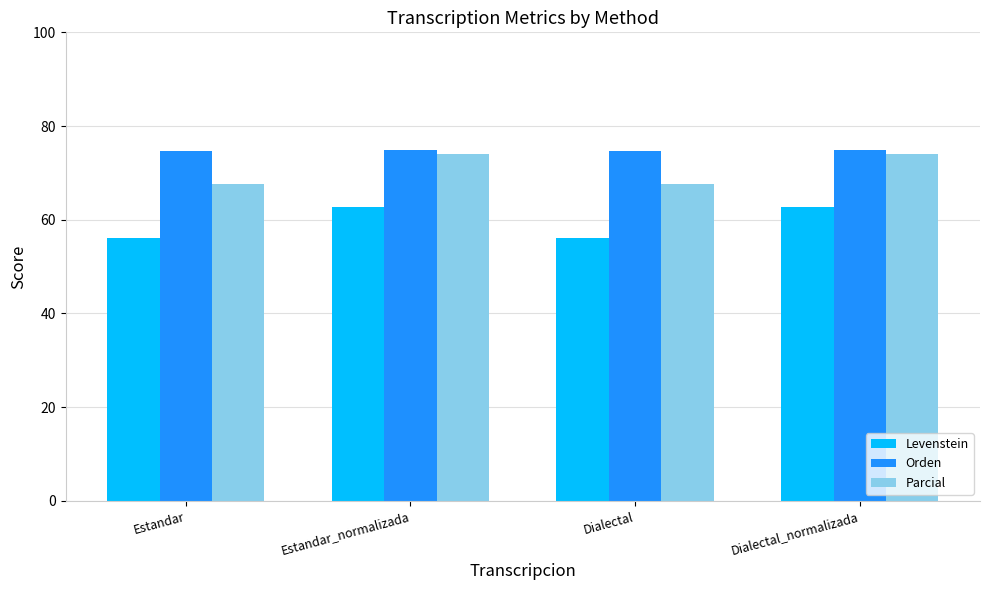

What is the label of the 2nd bar from the left?

Estandar_normalizada